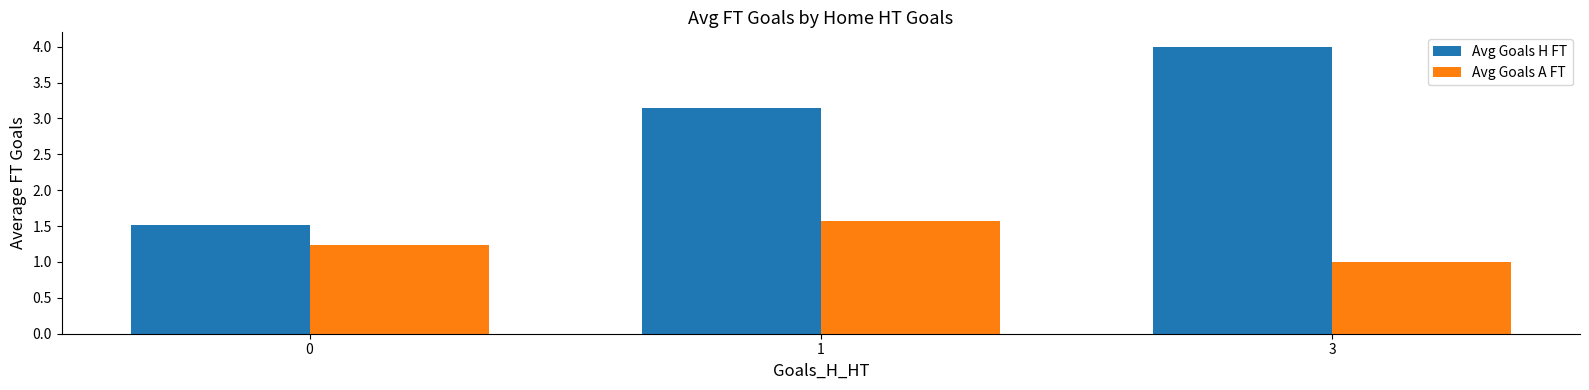

How many data points does each series have?

3